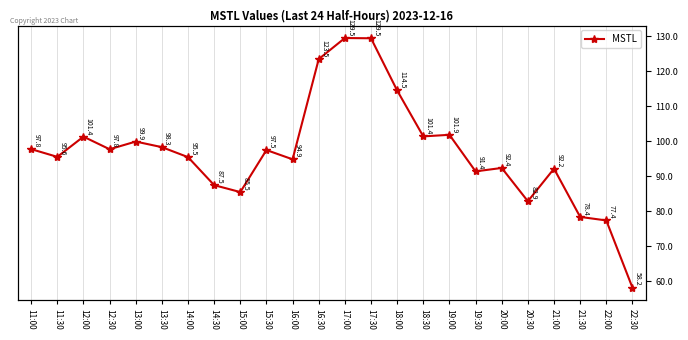

Reading right to left, extract all data points from this chart.

58.2	77.4	78.4	92.2	82.9	92.4	91.4	101.9	101.4	114.5	129.5	129.5	123.5	94.9	97.5	85.5	87.5	95.5	98.3	99.9	97.8	101.4	95.6	97.8